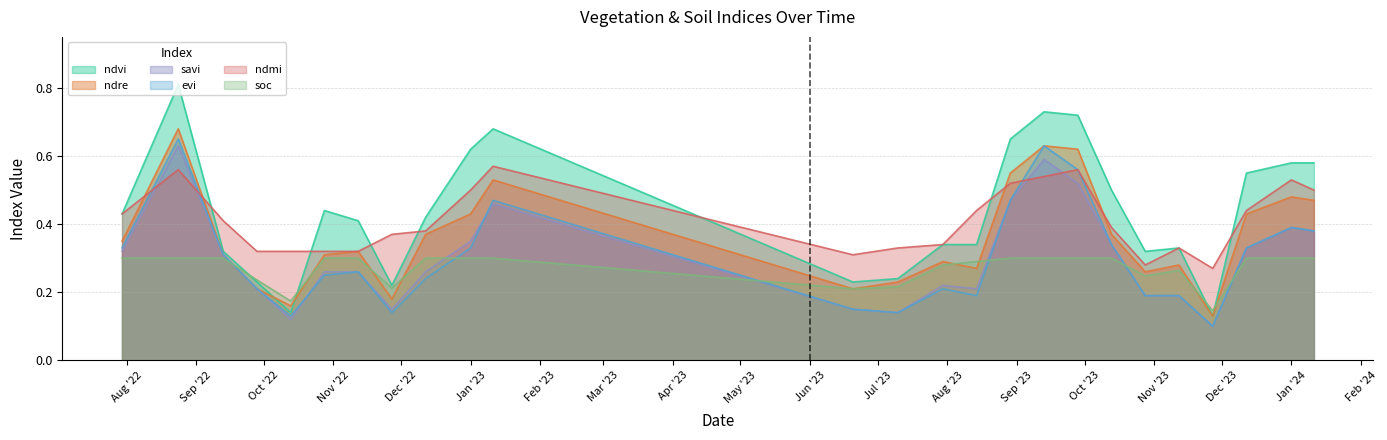

Is the value of savi at 13-09-2022 greater than the value of soc at 30-07-2022?

Yes